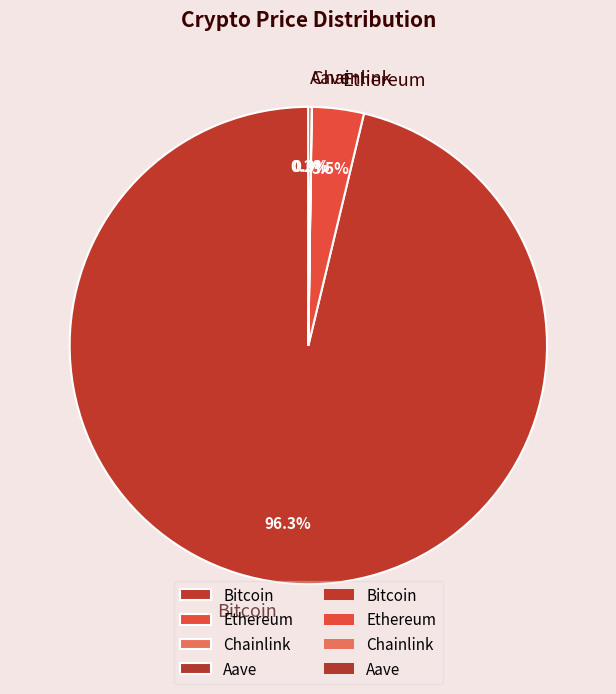

What is the total percentage of Bitcoin and Ethereum?

99.8%